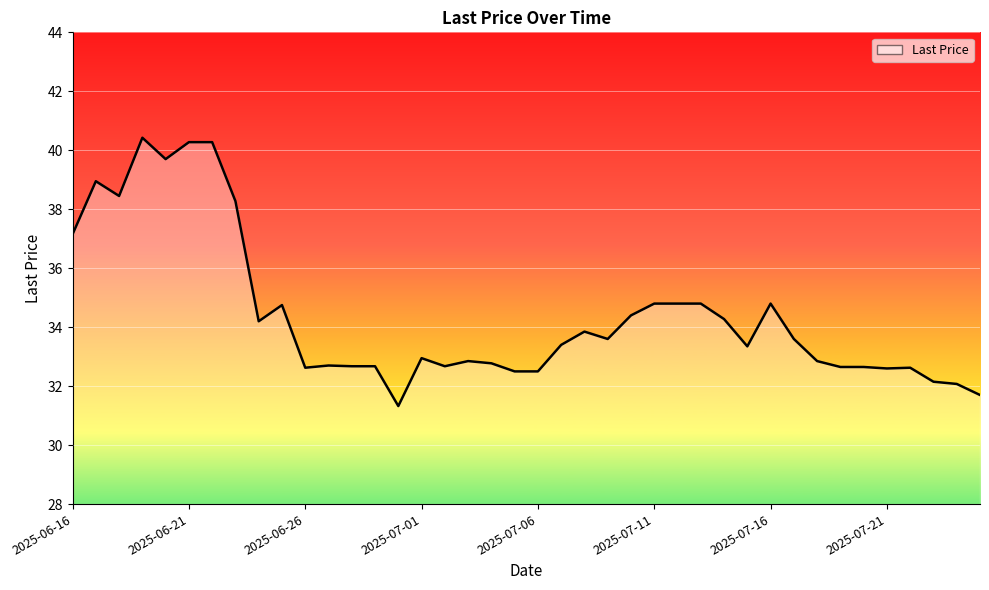

What is the minimum value shown in the chart?

31.3